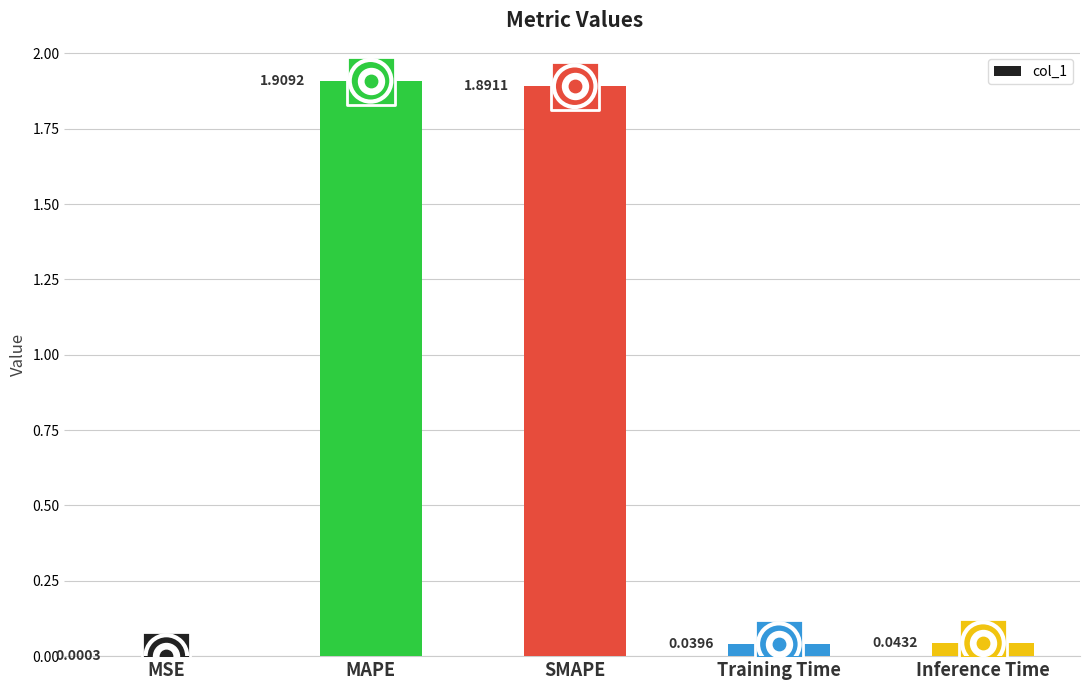

Which has a higher value, Training Time or SMAPE?

SMAPE